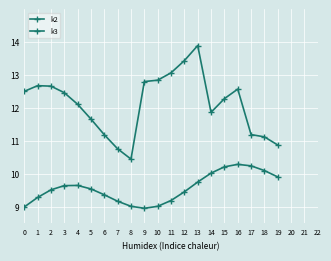

Does the chart have visible grid lines?

Yes